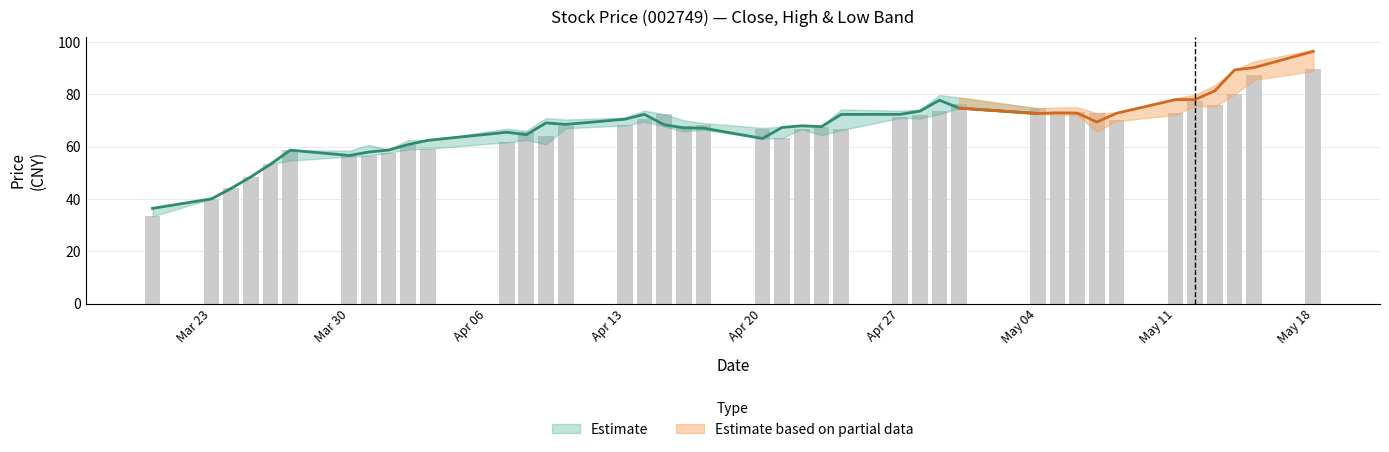

Between 9 and 36, which is larger?

36